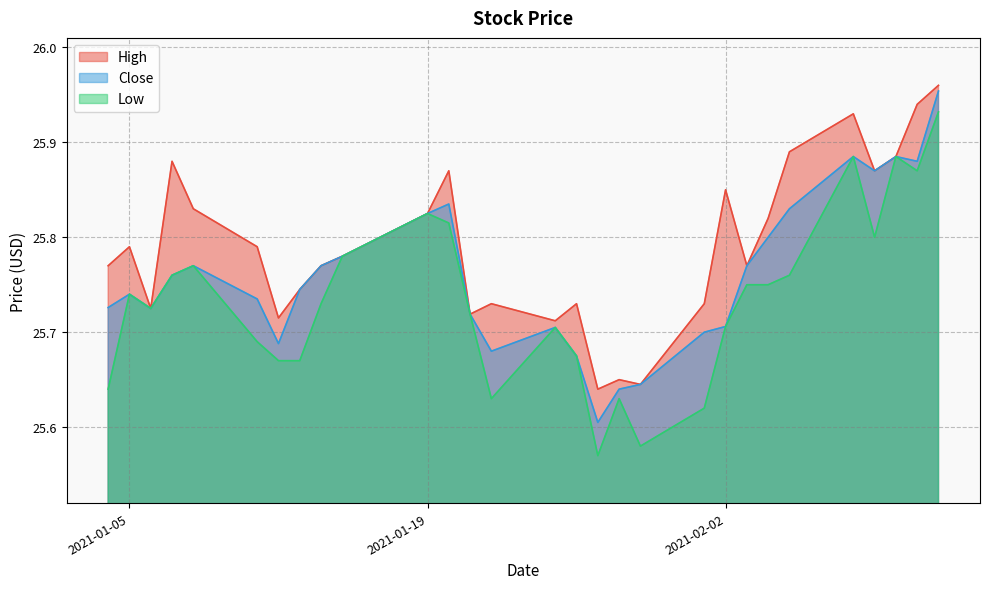

True or false: High has a value of 8.0 at 2021-02-09.

False